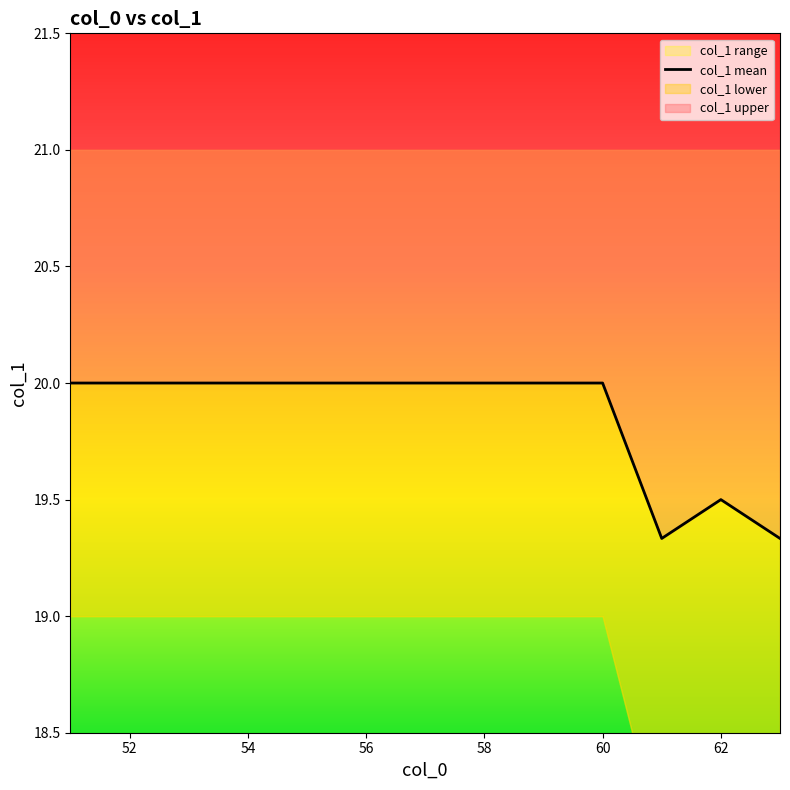

How many points are higher than both their immediate neighbors (excluding endpoints)?

1